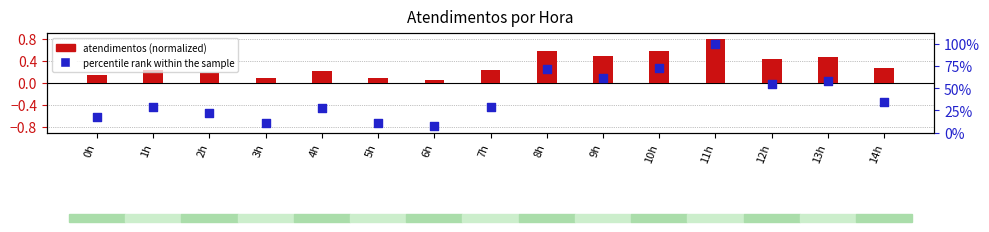

Which series has the largest total across all categories?

percentile rank within the sample